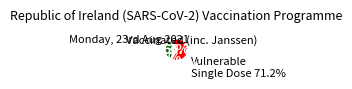

Is there a majority slice in this chart?

Yes